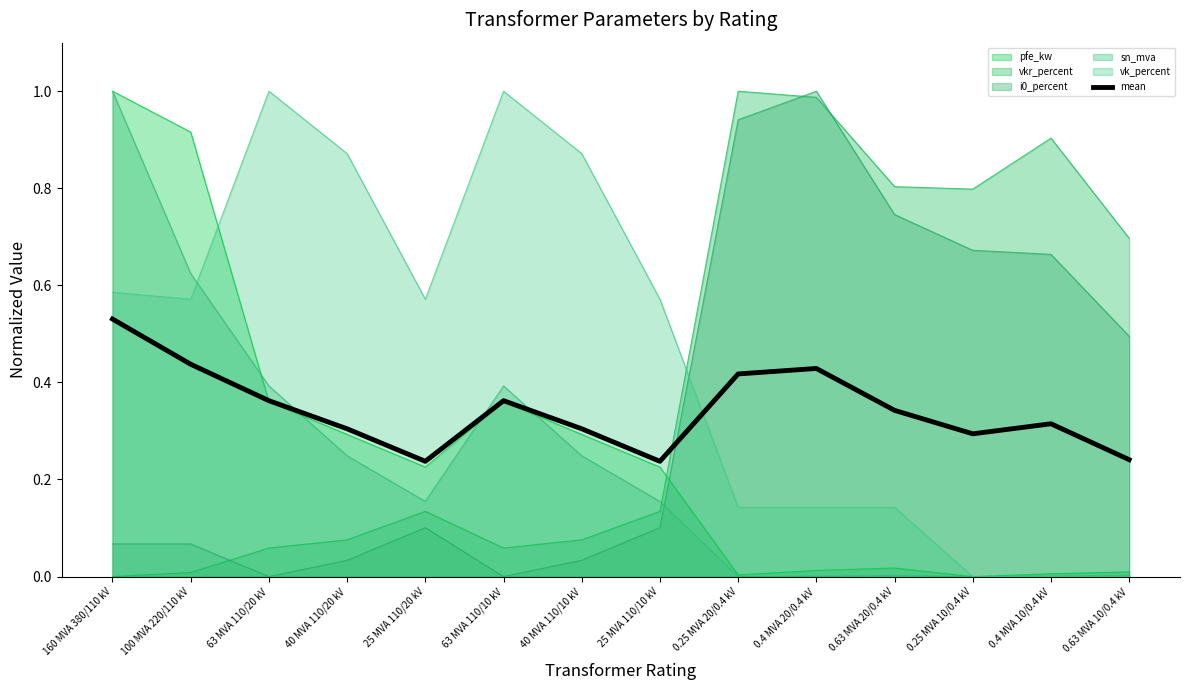

Reading right to left, list all the values displayed in this chart.

0.63 MVA 10/0.4 kV=0.2	0.4 MVA 10/0.4 kV=0.3	0.25 MVA 10/0.4 kV=0.3	0.63 MVA 20/0.4 kV=0.3	0.4 MVA 20/0.4 kV=0.4	0.25 MVA 20/0.4 kV=0.4	25 MVA 110/10 kV=0.2	40 MVA 110/10 kV=0.3	63 MVA 110/10 kV=0.4	25 MVA 110/20 kV=0.2	40 MVA 110/20 kV=0.3	63 MVA 110/20 kV=0.4	100 MVA 220/110 kV=0.4	160 MVA 380/110 kV=0.5